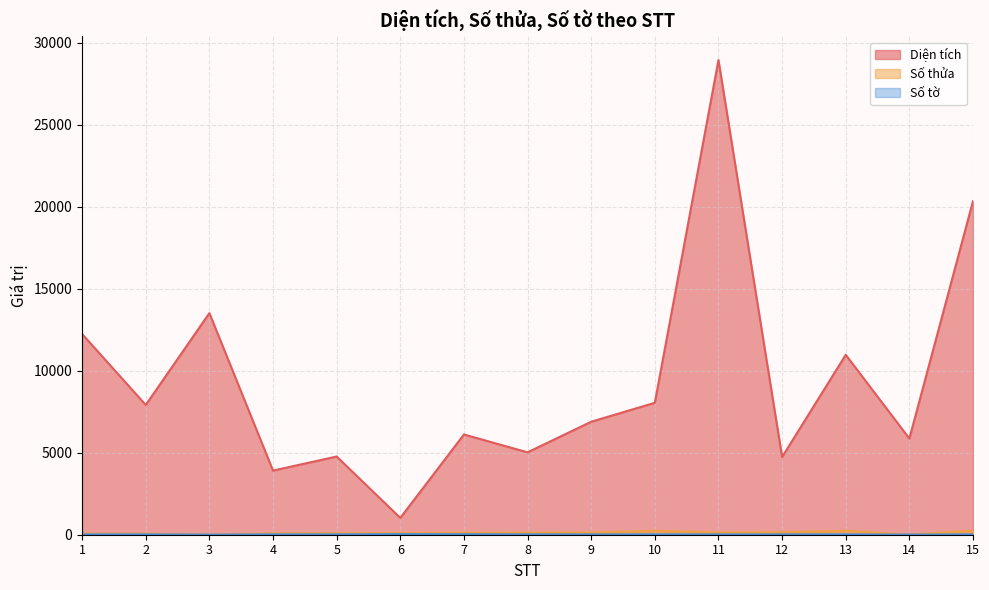

What is the sum of the Số tờ values at 1 and 7?

53